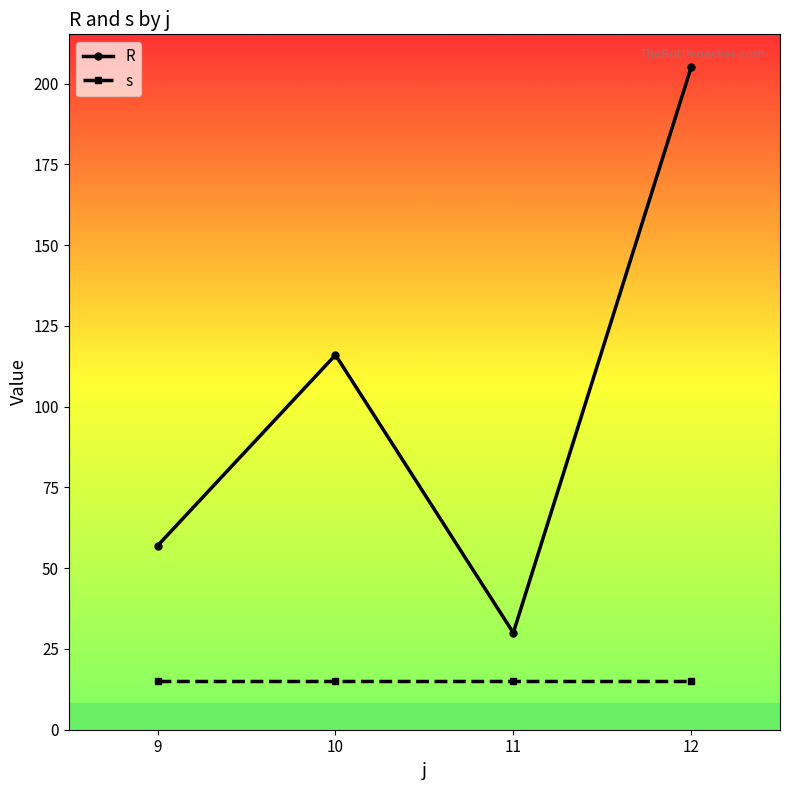

True or false: R and s cross at least once.

False